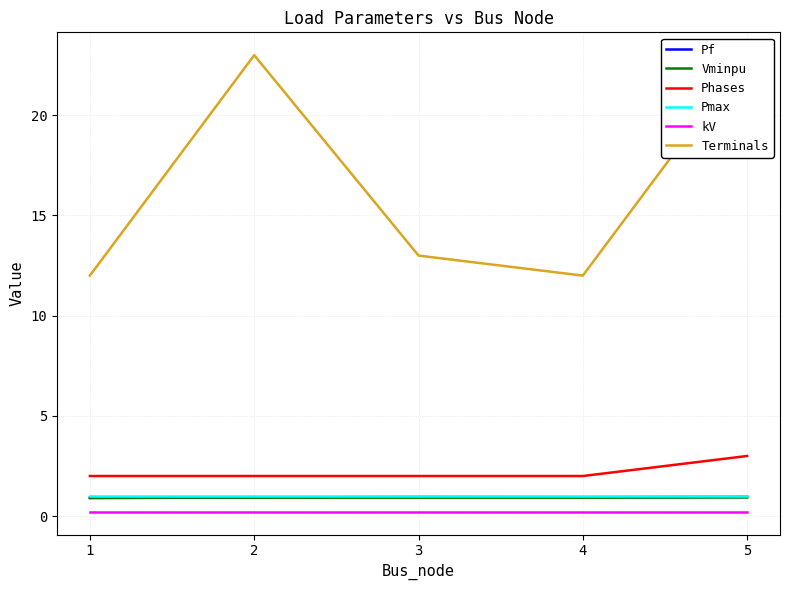

Which category has the lowest value across all series?

1